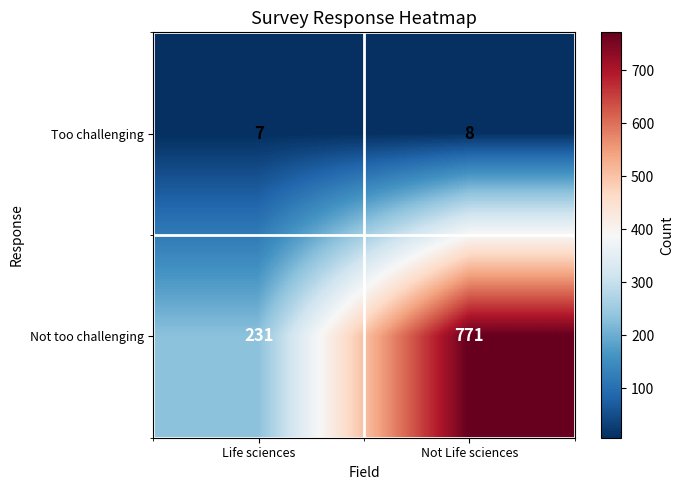

Which series has the largest range (max minus min)?

Not too challenging